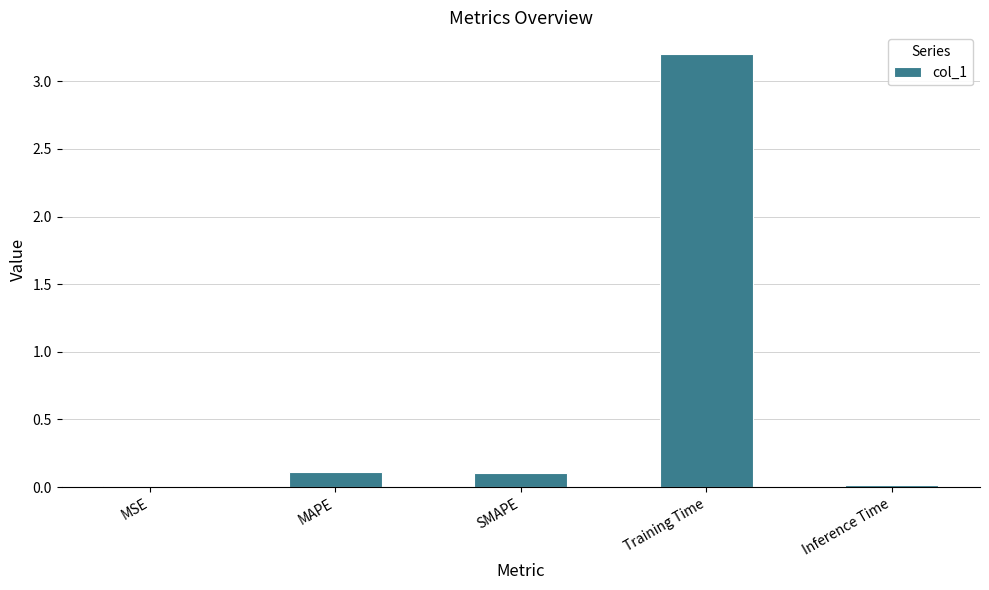

At which category does the chart reach its peak across all series?

Training Time